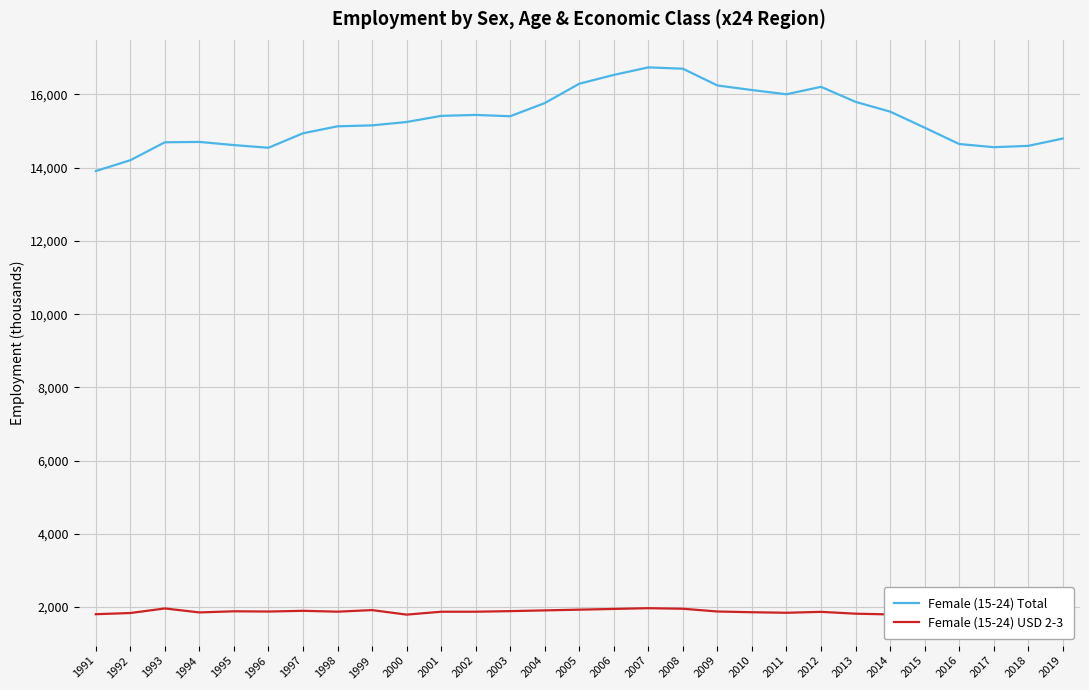

How many interior local valleys does the Female (15-24) Total series have?

4